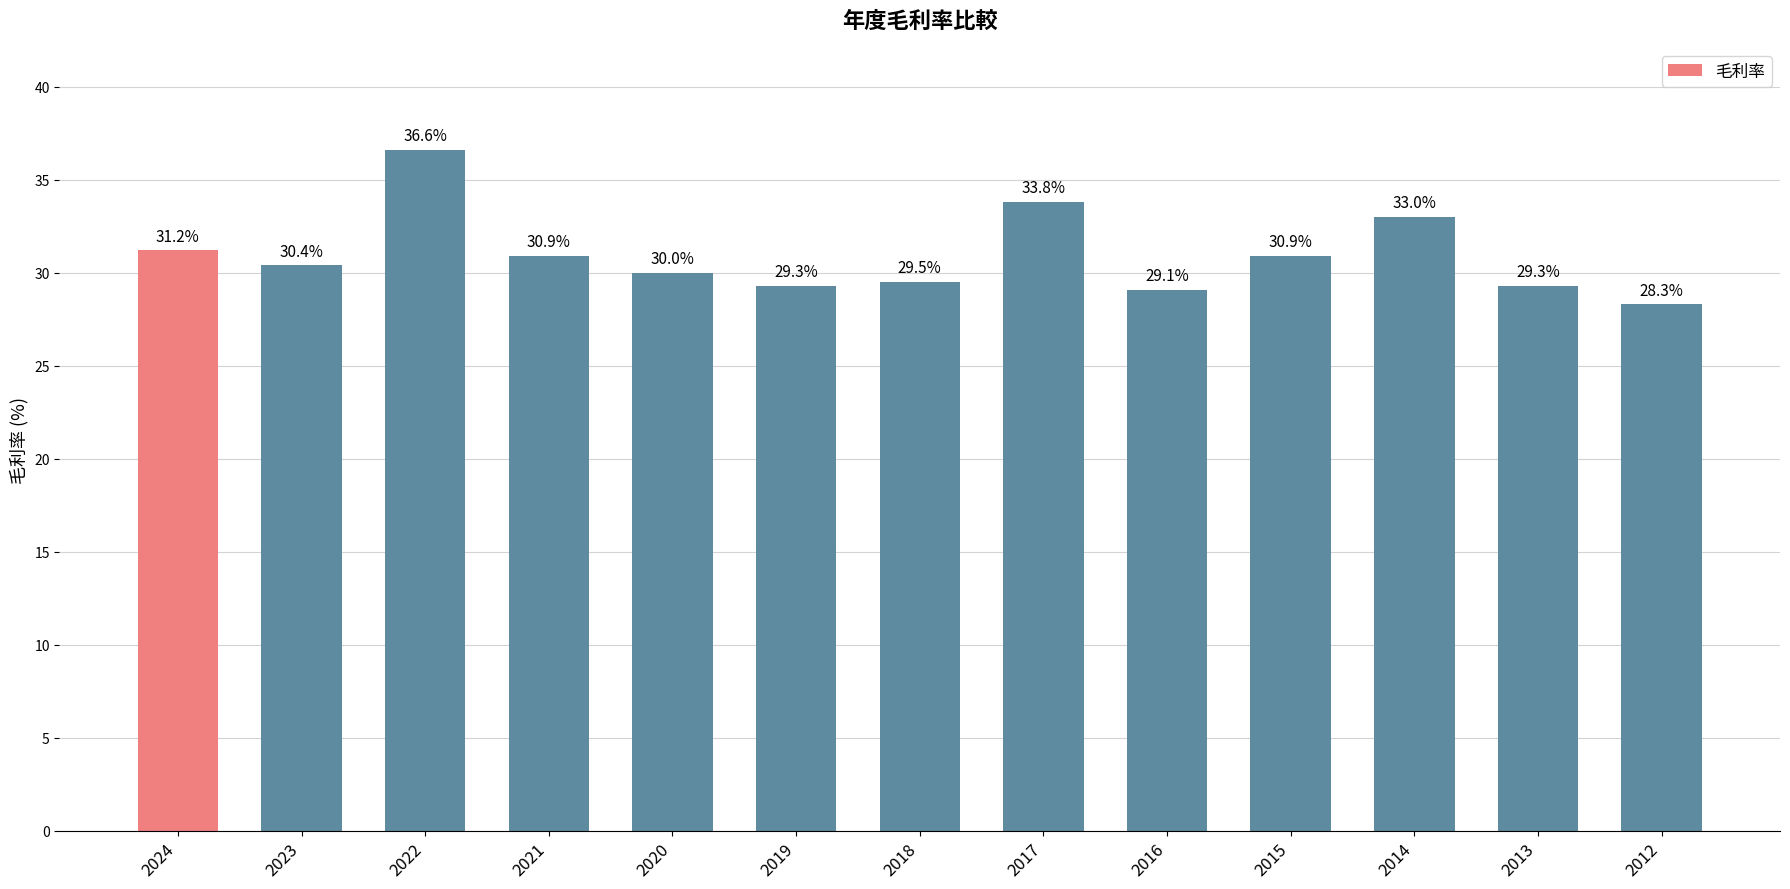

The chart shows a value of 46.1 at 2021. True or false?

False